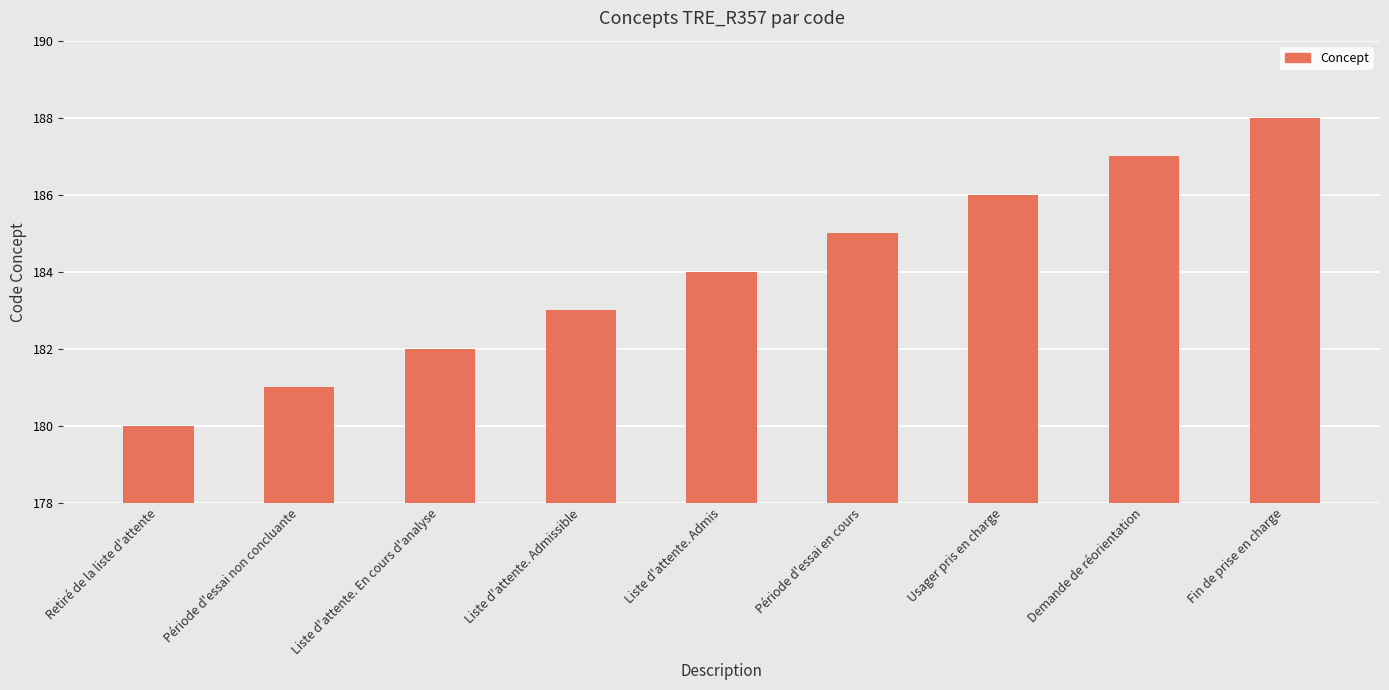

What is the maximum value shown in the chart?

188